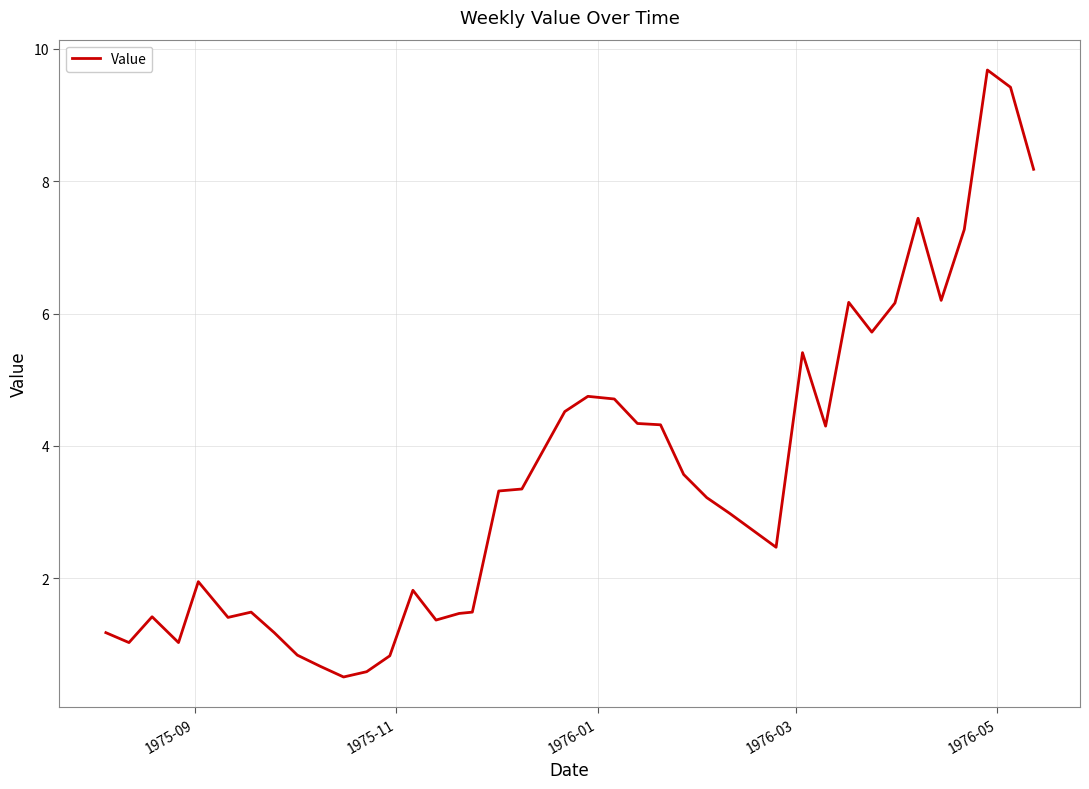

What is the difference between the maximum and minimum values?

9.2